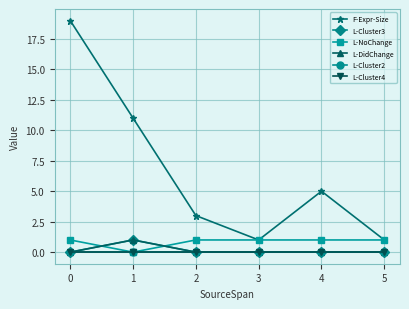

What are all the series names shown in the legend?

F-Expr-Size, L-Cluster3, L-NoChange, L-DidChange, L-Cluster2, L-Cluster4